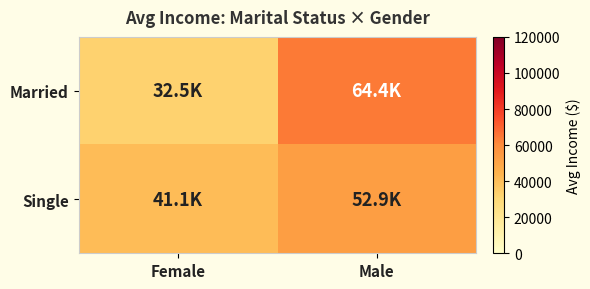

What is the spread (max minus min) of values at Male?

11587.3